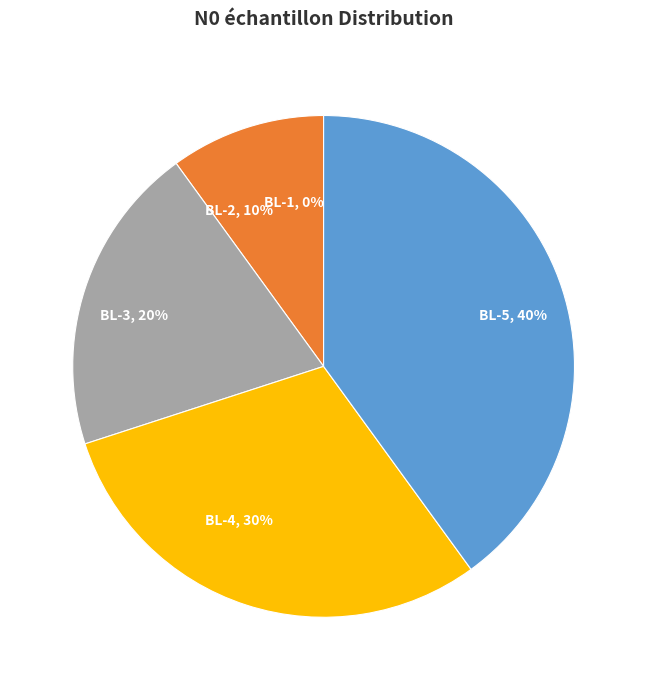

What portion of the pie excludes BL-3?

80.0%